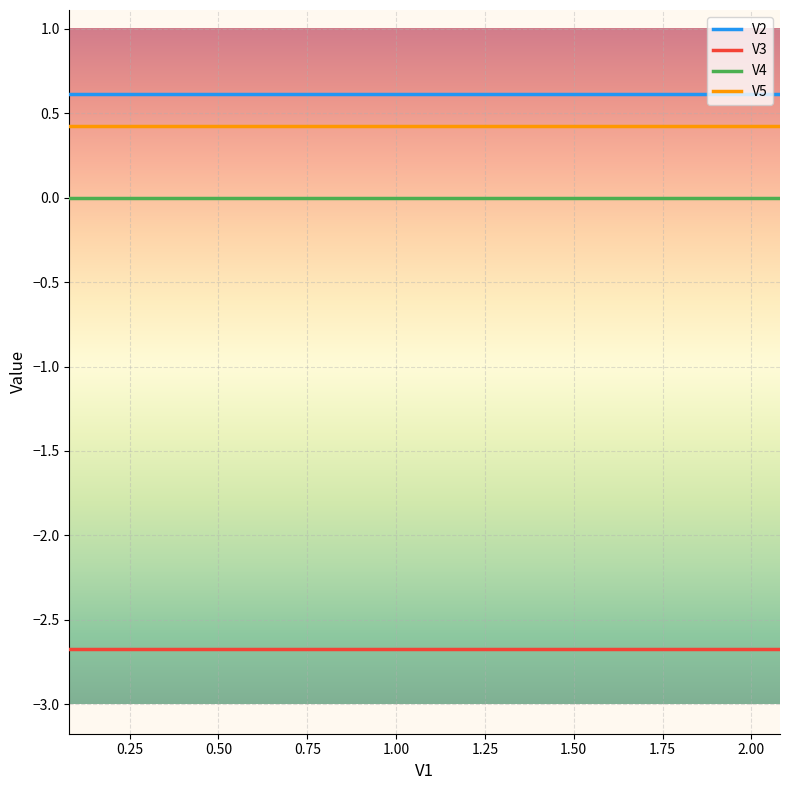

Rank the series by their maximum value, from highest to lowest.

V2, V5, V4, V3